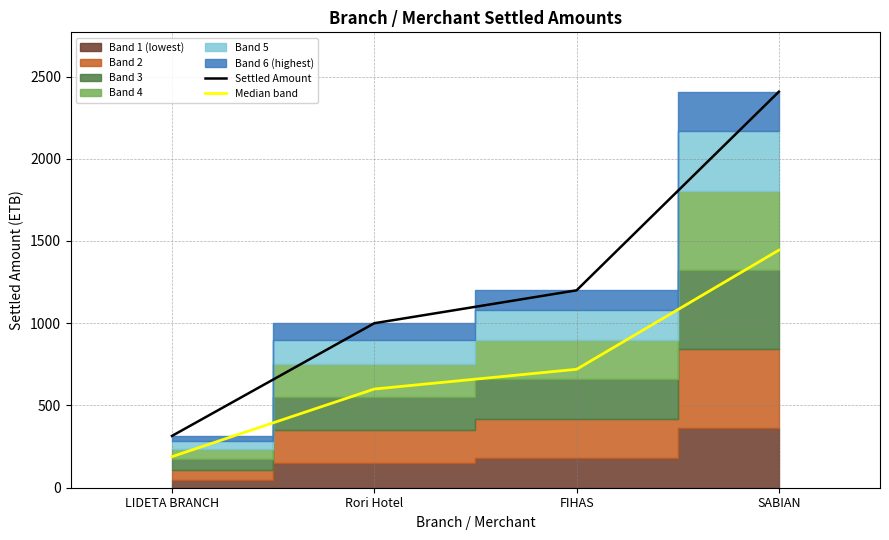

True or false: Median band and Settled Amount intersect in this chart.

False